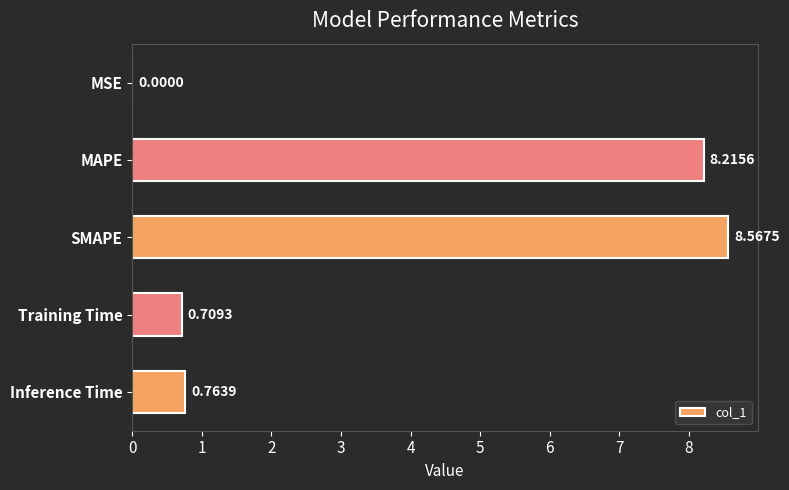

What is the change in value from MSE to MAPE?

+8.2